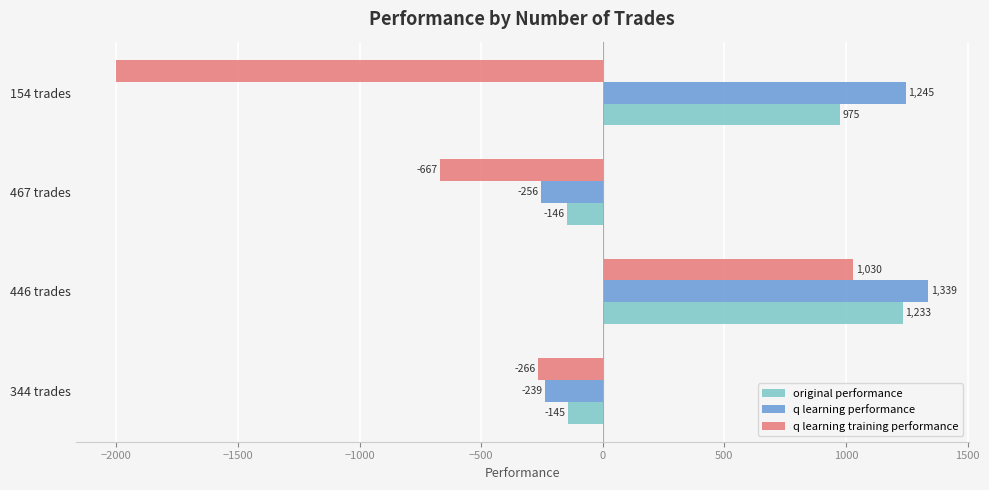

What value does the q learning training performance series have at 154 trades?

-2000.0